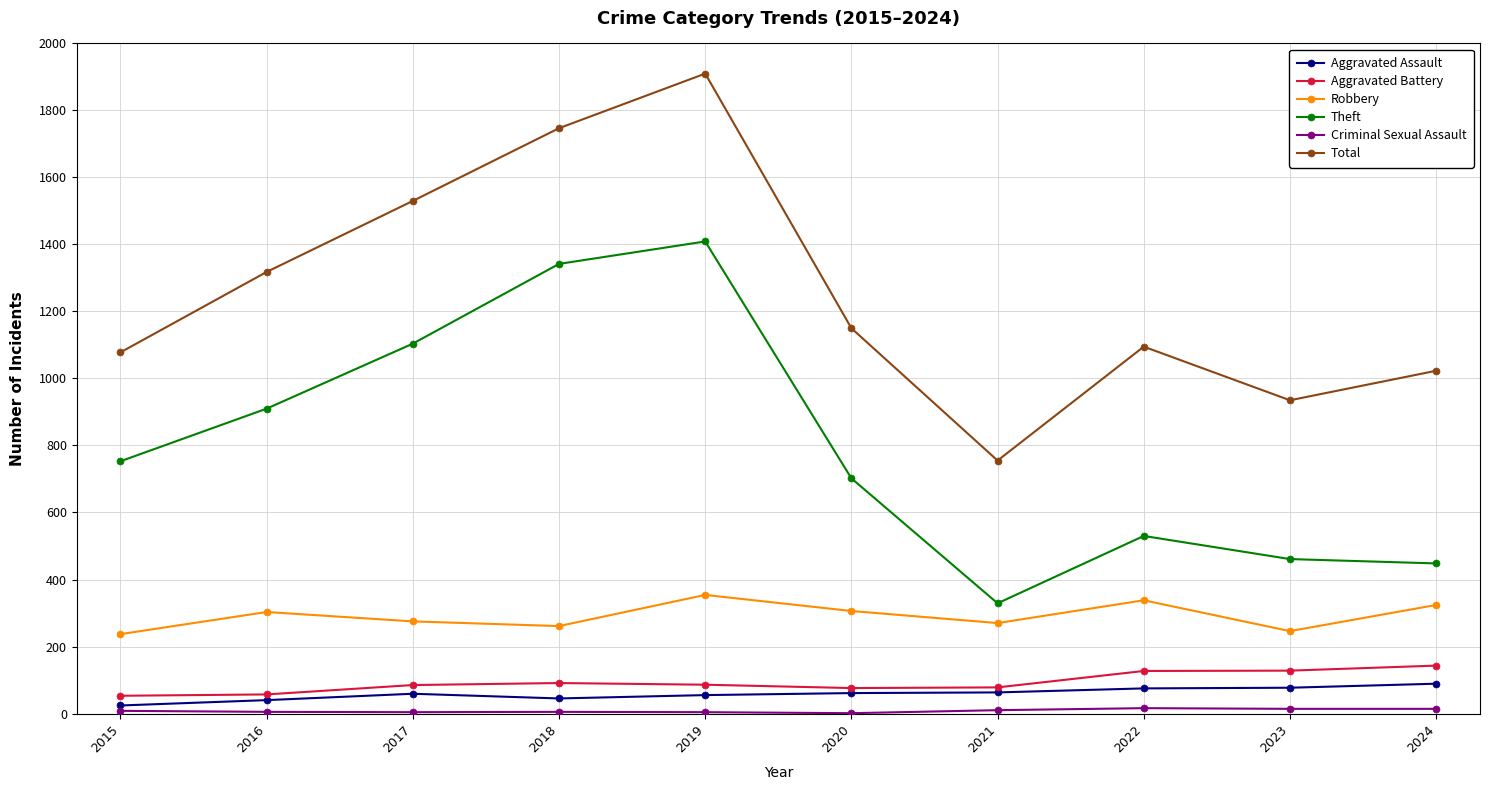

Which series has the widest spread of values?

Total